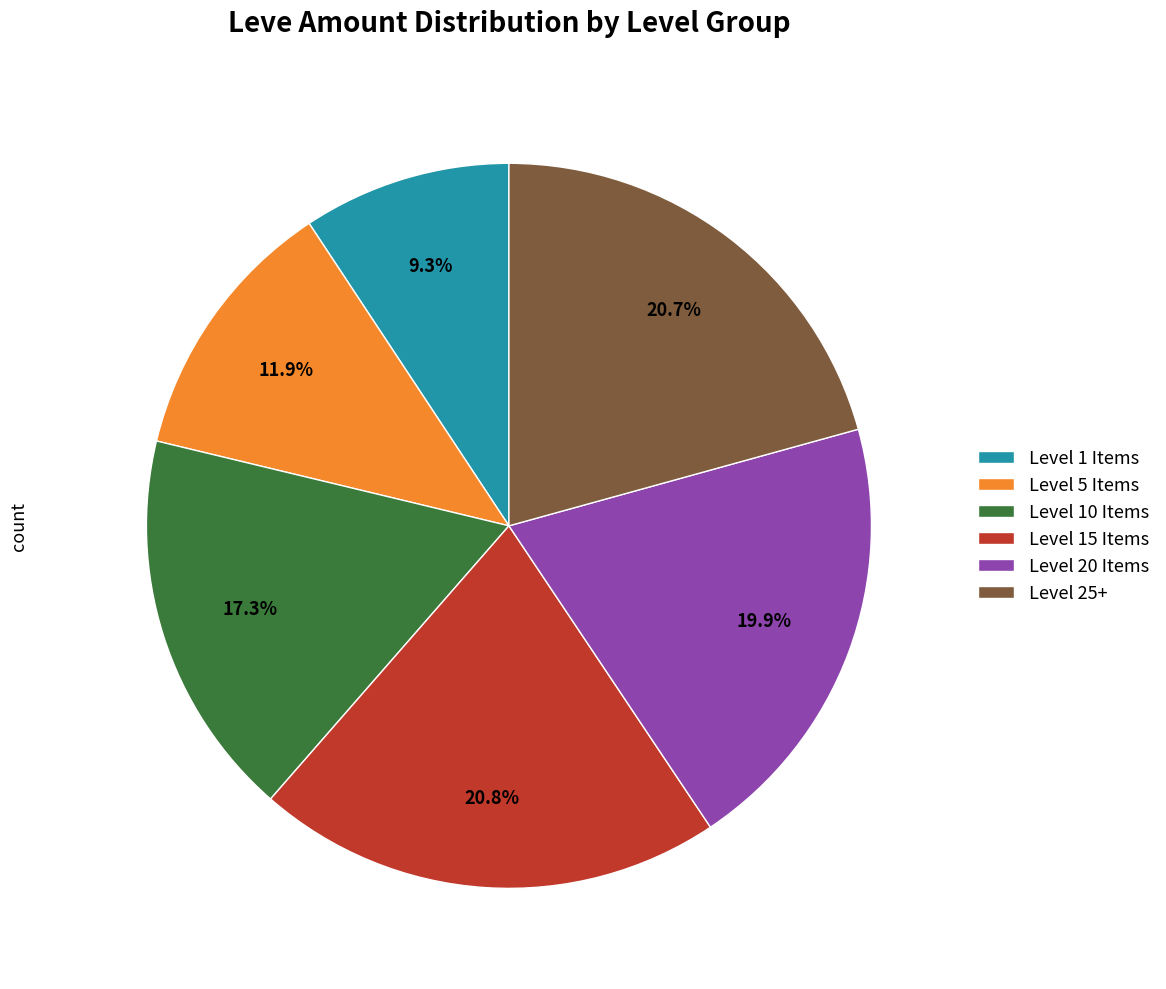

Count the number of slices in the pie.

6